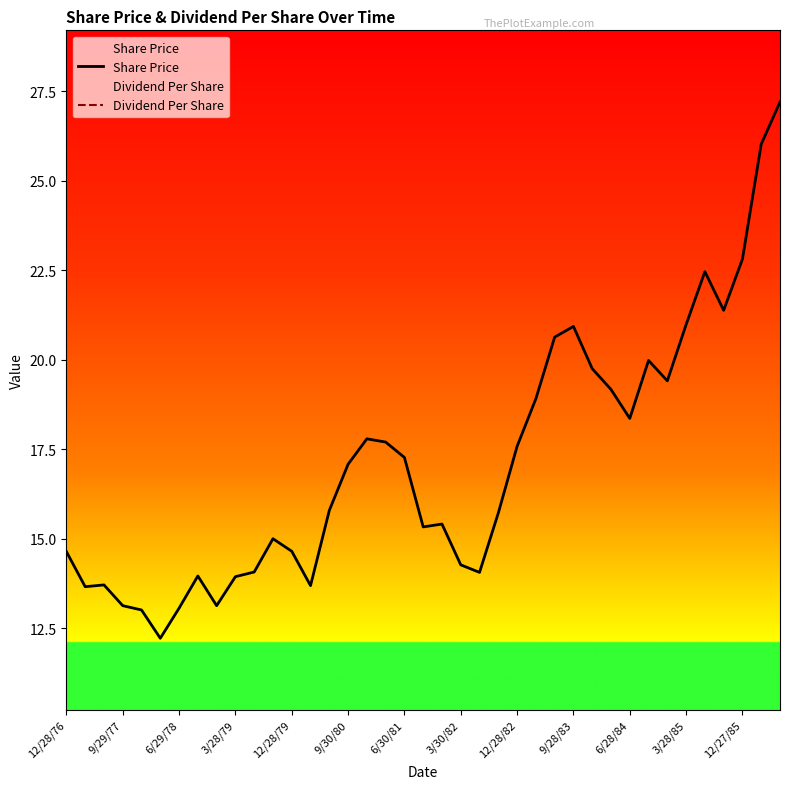

Reading left to right, what are all the values shown in this chart?

Share Price: 14.6	13.7	13.7	13.1	13.0	12.2	13.1	14.0	13.1	13.9	14.1	15.0	14.7	13.7	15.8	17.1	17.8	17.7	17.3	15.3	15.4	14.3	14.1	15.7	17.6	18.9	20.6	20.9	19.8	19.2	18.4	20.0	19.4	21.0	22.5	21.4	22.8	26.0	27.2
Dividend Per Share: 0.5	0.4	0.4	0.4	0.5	0.4	0.4	0.4	0.6	0.4	0.4	0.4	1.0	0.4	0.4	0.4	2.4	0.5	0.5	0.5	2.3	0.5	0.5	0.5	1.5	0.5	0.5	0.5	2.9	0.5	0.5	0.5	2.3	0.5	0.5	0.5	5.4	0.5	0.5